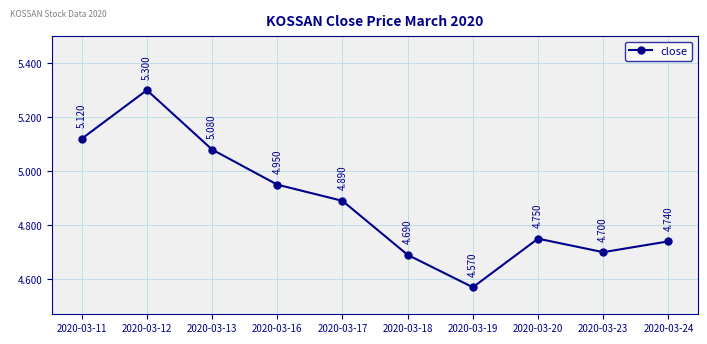

Approximately how many times larger is the value at 2020-03-16 compared to 2020-03-23?

1.1